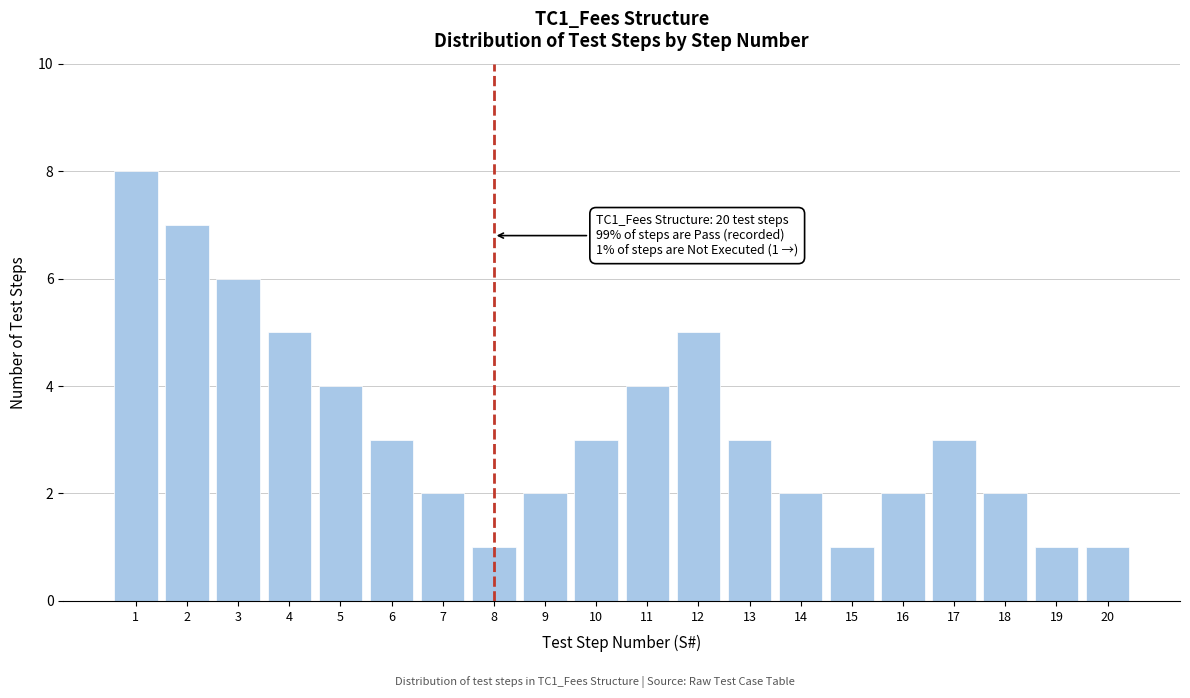

Reading right to left, transcribe all the data shown in this chart.

1	1	2	3	2	1	2	3	5	4	3	2	1	2	3	4	5	6	7	8